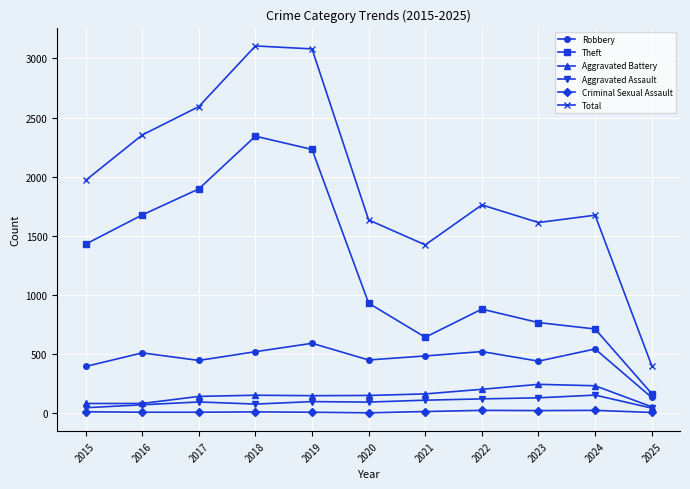

Is the value of Total at 2024 greater than the value of Theft at 2022?

Yes